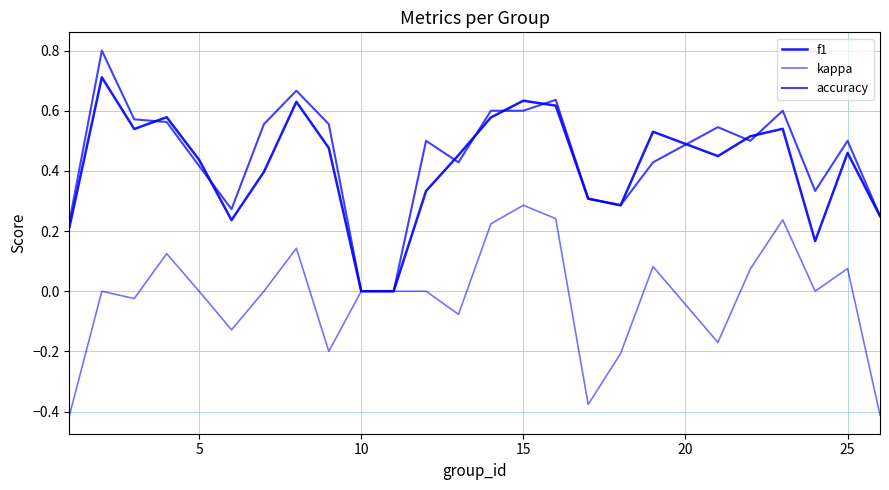

Reading left to right, transcribe all the data shown in this chart.

f1: 0.2	0.7	0.5	0.6	0.4	0.2	0.4	0.6	0.5	0.0	0.0	0.3	0.5	0.6	0.6	0.6	0.3	0.3	0.5	0.4	0.5	0.5	0.2	0.5	0.2
kappa: -0.4	0.0	-0.0	0.1	0.0	-0.1	0.0	0.1	-0.2	0.0	0.0	0.0	-0.1	0.2	0.3	0.2	-0.4	-0.2	0.1	-0.2	0.1	0.2	0.0	0.1	-0.4
accuracy: 0.2	0.8	0.6	0.6	0.4	0.3	0.6	0.7	0.6	0.0	0.0	0.5	0.4	0.6	0.6	0.6	0.3	0.3	0.4	0.5	0.5	0.6	0.3	0.5	0.2